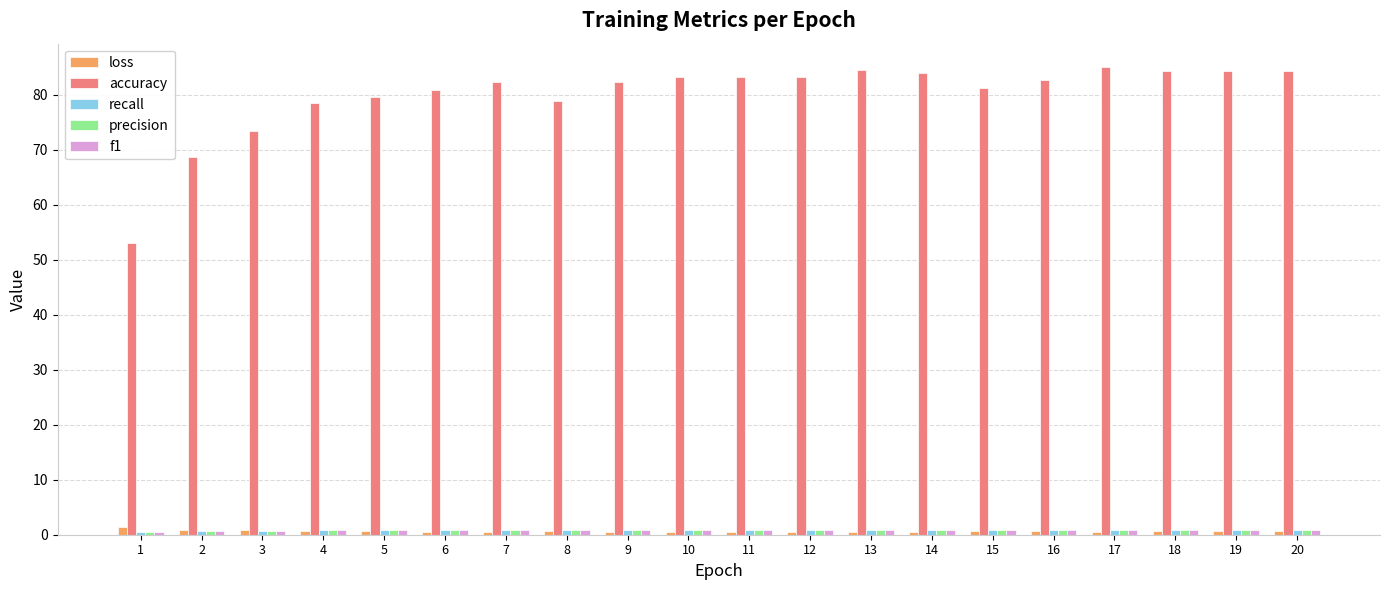

The value of accuracy at 19 is 84.3. True or false?

True